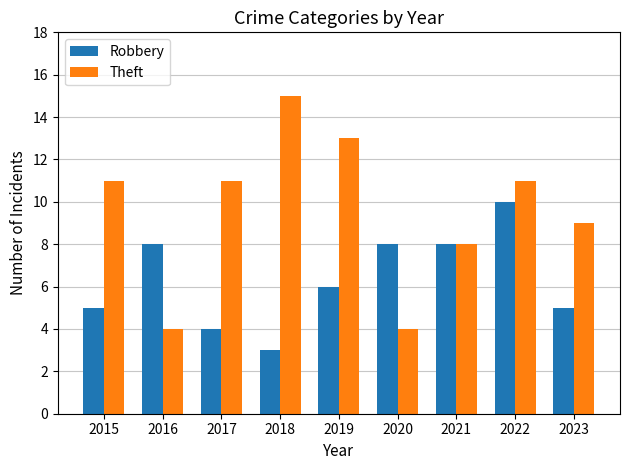

Which series has the largest range (max minus min)?

Theft